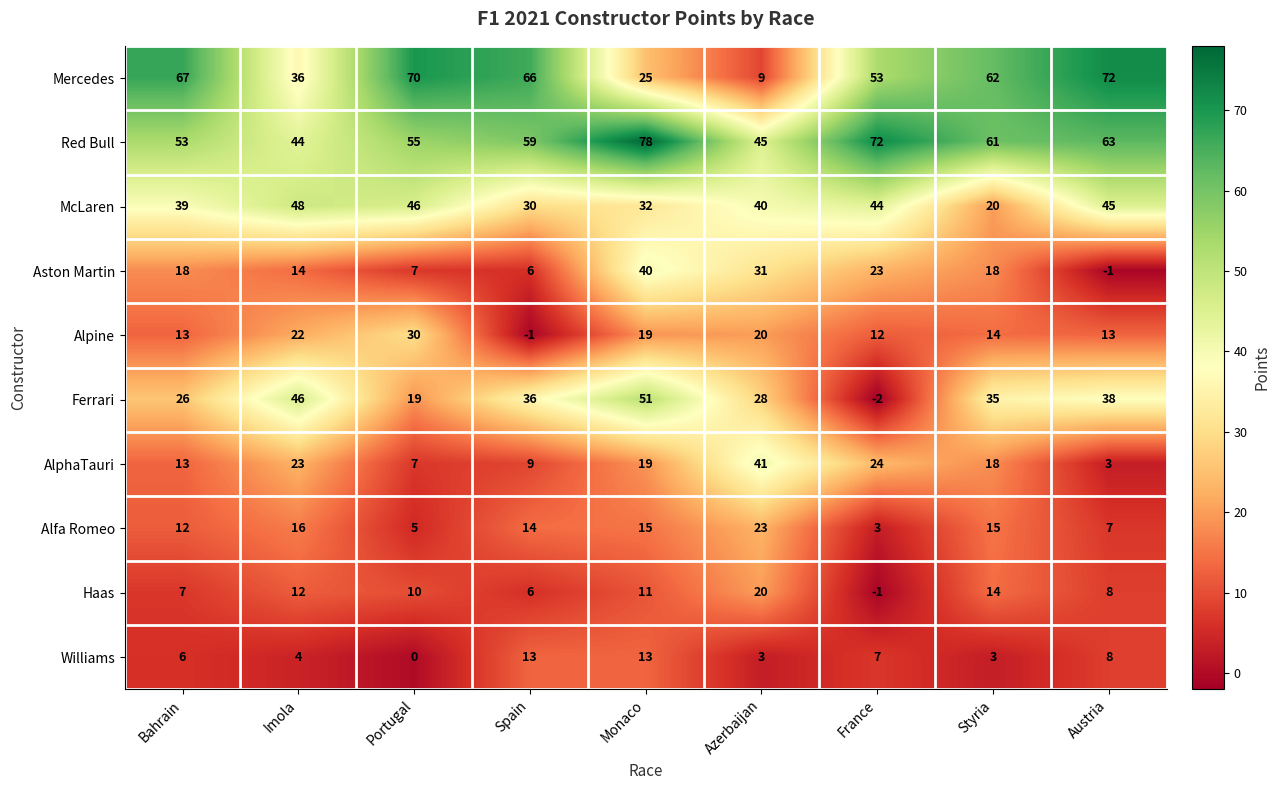

What is the difference between the highest and lowest values at Monaco?

67